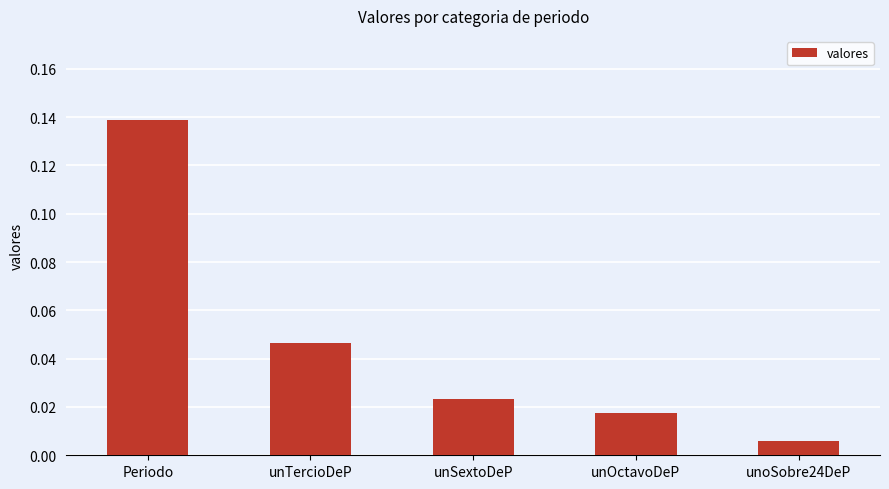

True or false: the data shows 0.1 at unTercioDeP.

False